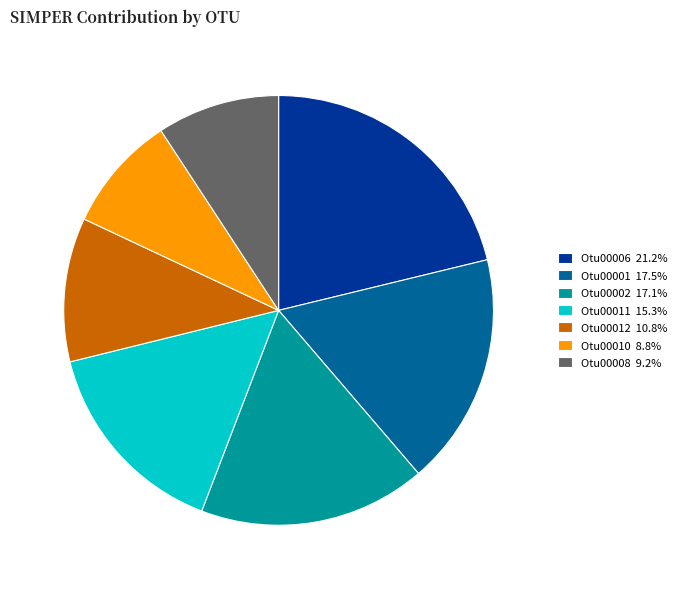

Combined, do Otu00011 15.3% and Otu00001 17.5% account for over 50%?

No